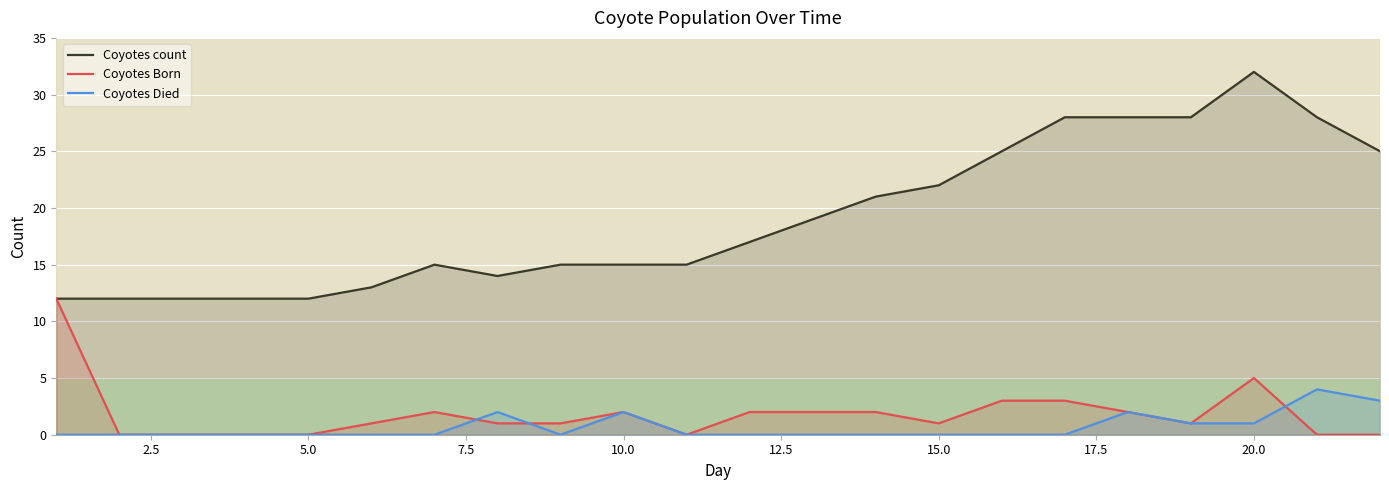

List the series in order of their peak value, lowest first.

Coyotes Died, Coyotes Born, Coyotes count